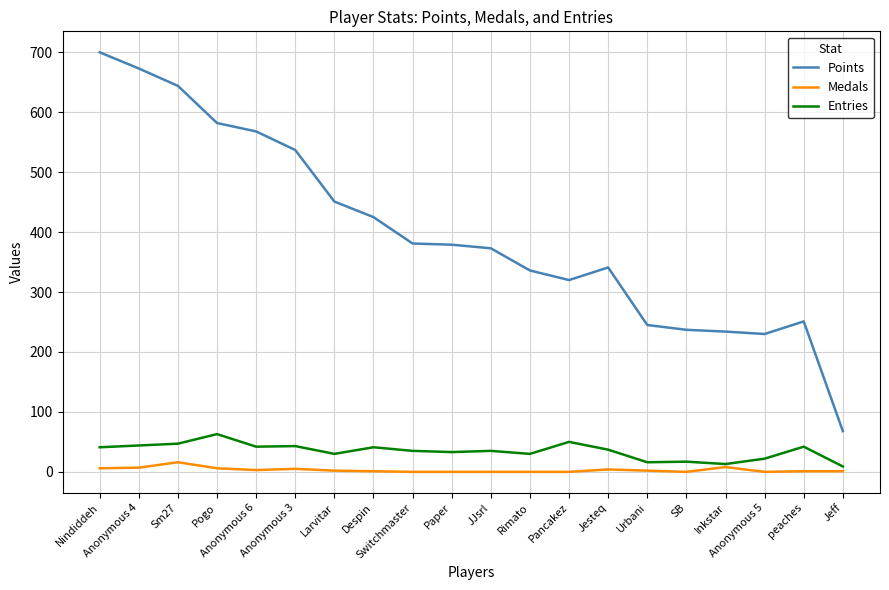

What is the spread (max minus min) of values at Anonymous 3?

532